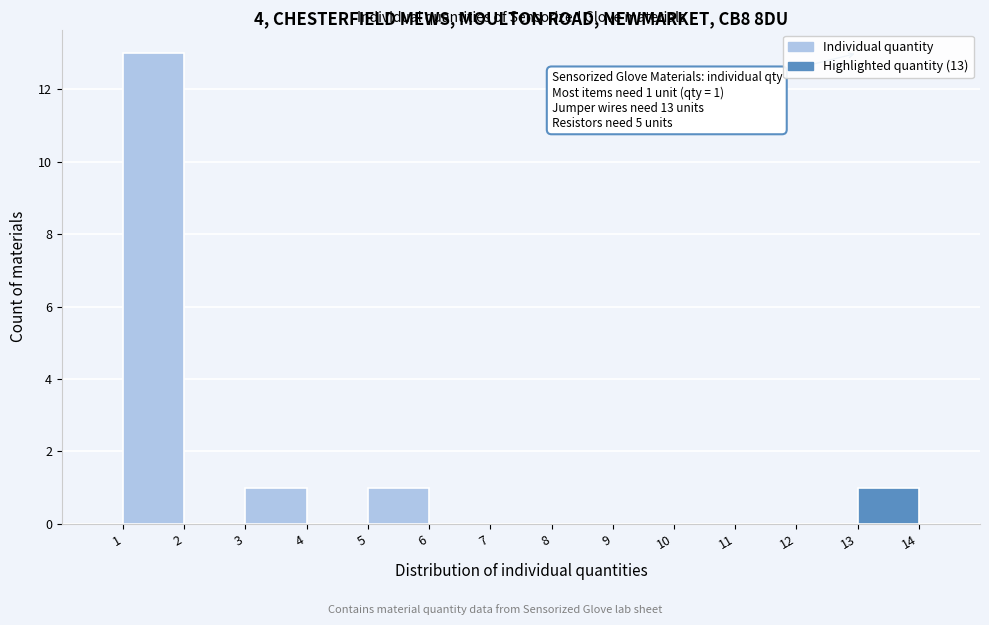

Over which range of the x-axis is the bar tallest?

1 to 2